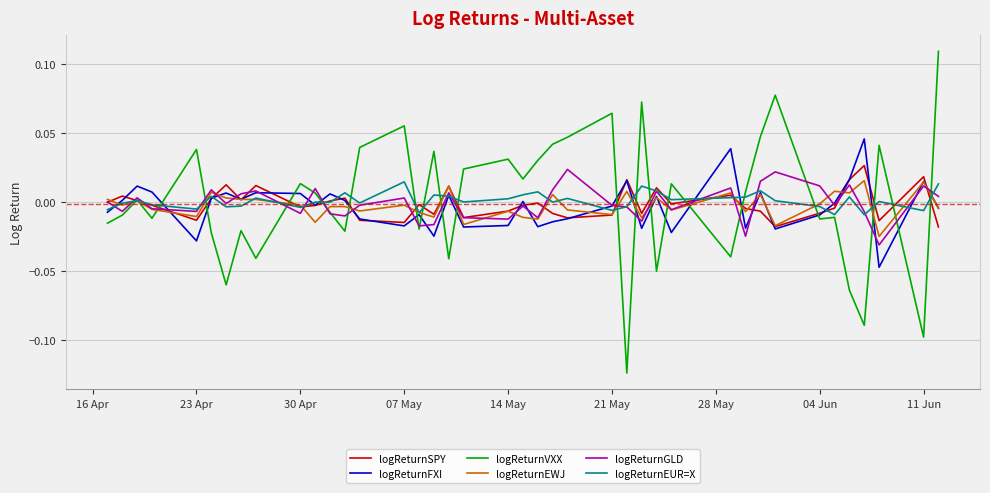

What are all the series names shown in the legend?

logReturnSPY, logReturnFXI, logReturnVXX, logReturnEWJ, logReturnGLD, logReturnEUR=X